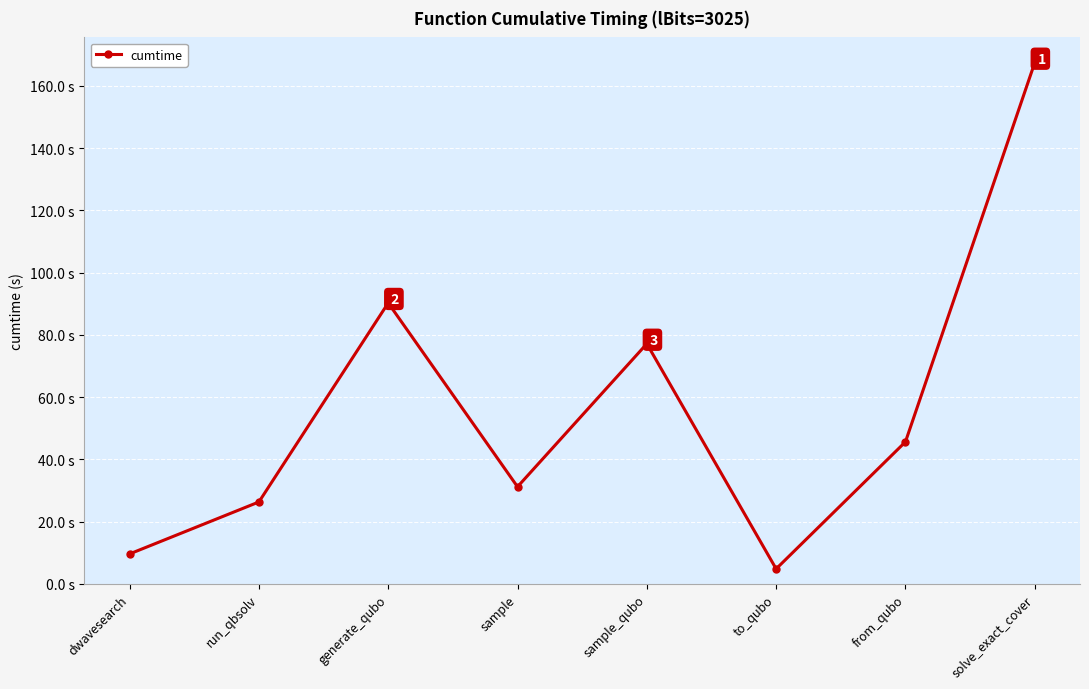

True or false: the data shows 77.1 at sample_qubo.

True